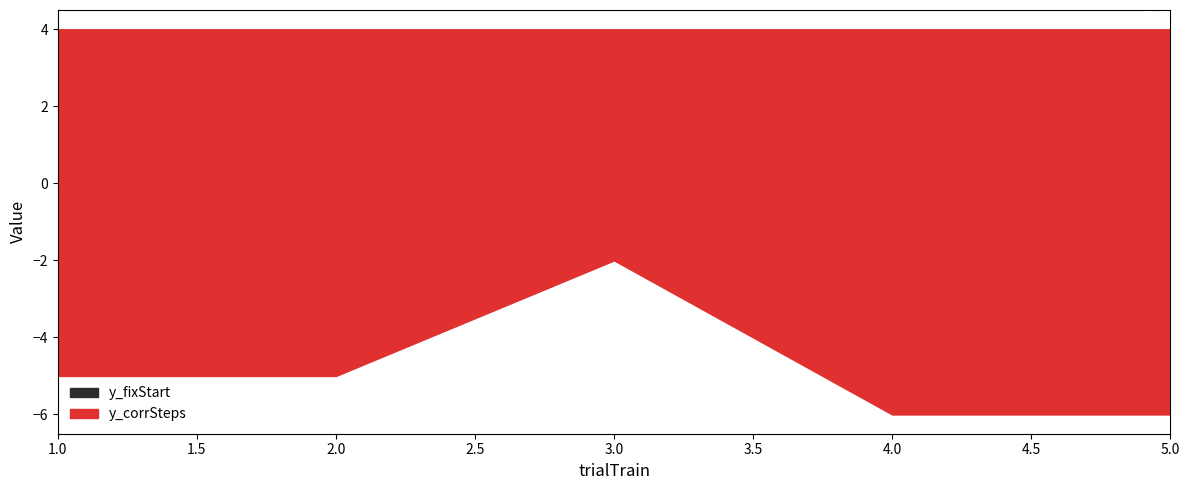

What value does the y_fixStart series have at 4?

3